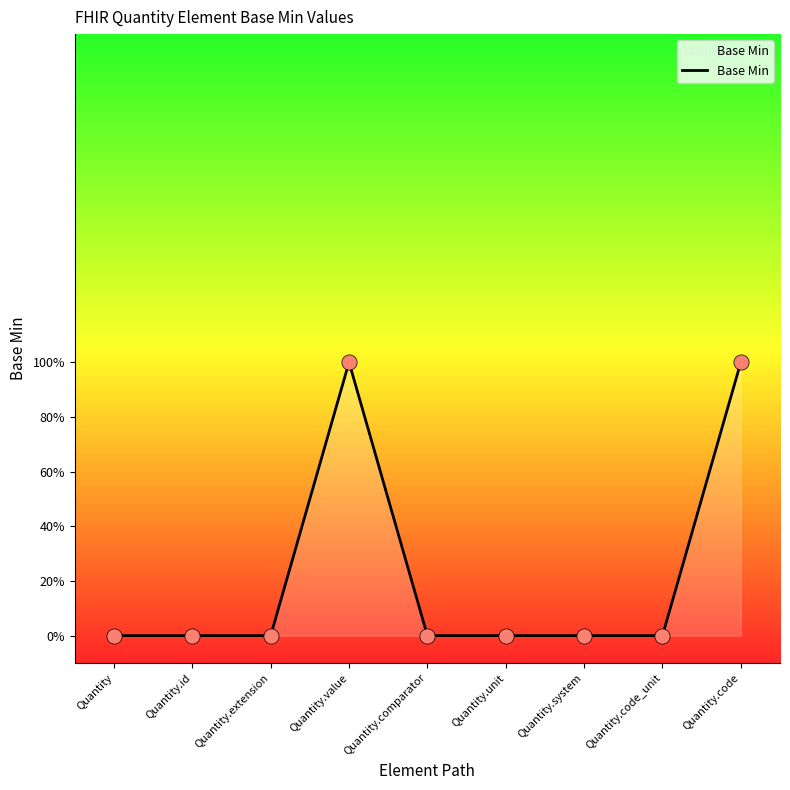

Between Quantity.code_unit and Quantity.comparator, which is larger?

Quantity.code_unit